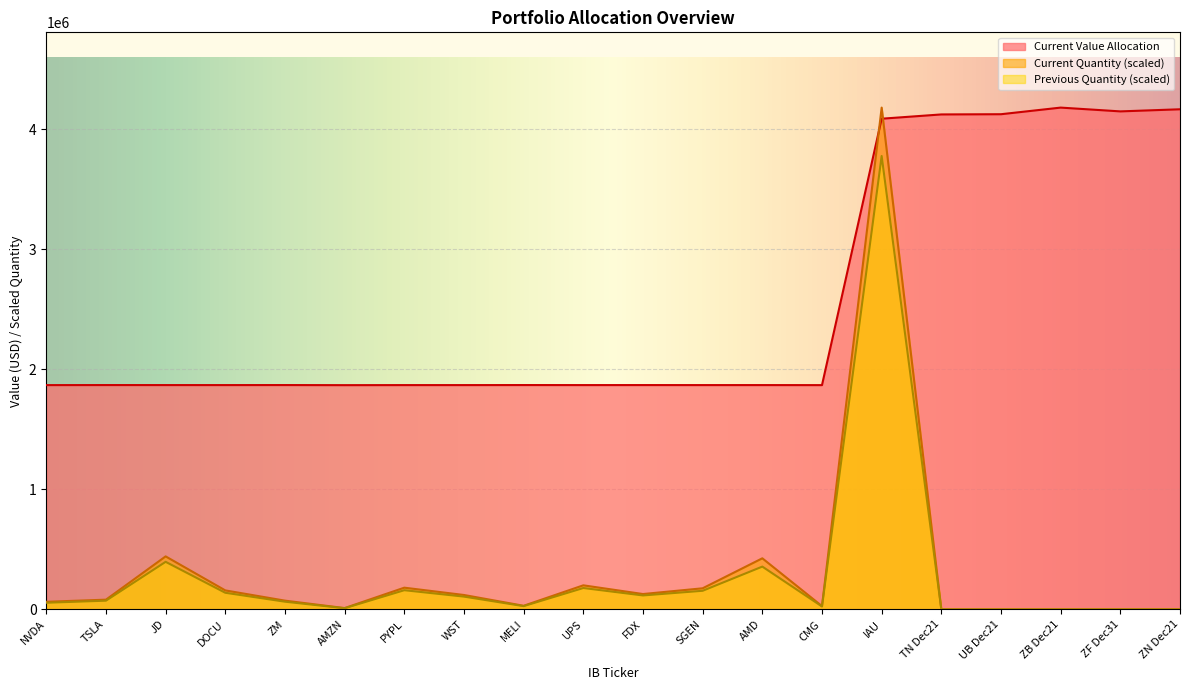

List the series in order of their peak value, lowest first.

Previous Quantity, Current Quantity, Current Value Allocation